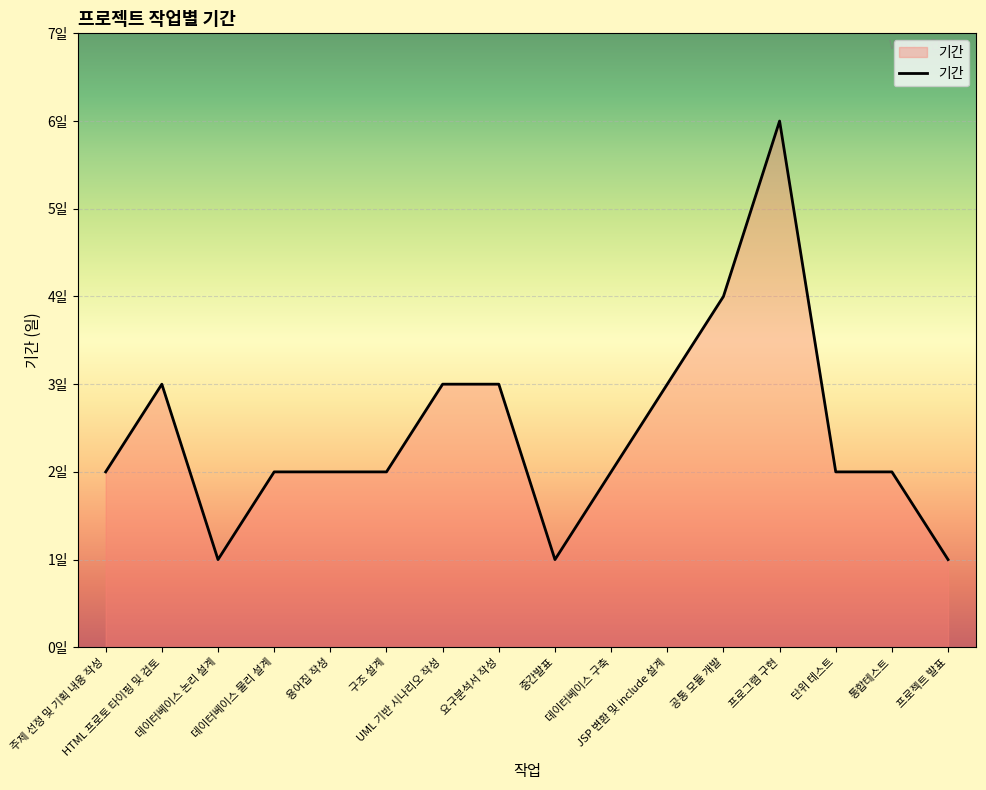

True or false: there are more than 2 points higher than both neighbors.

False